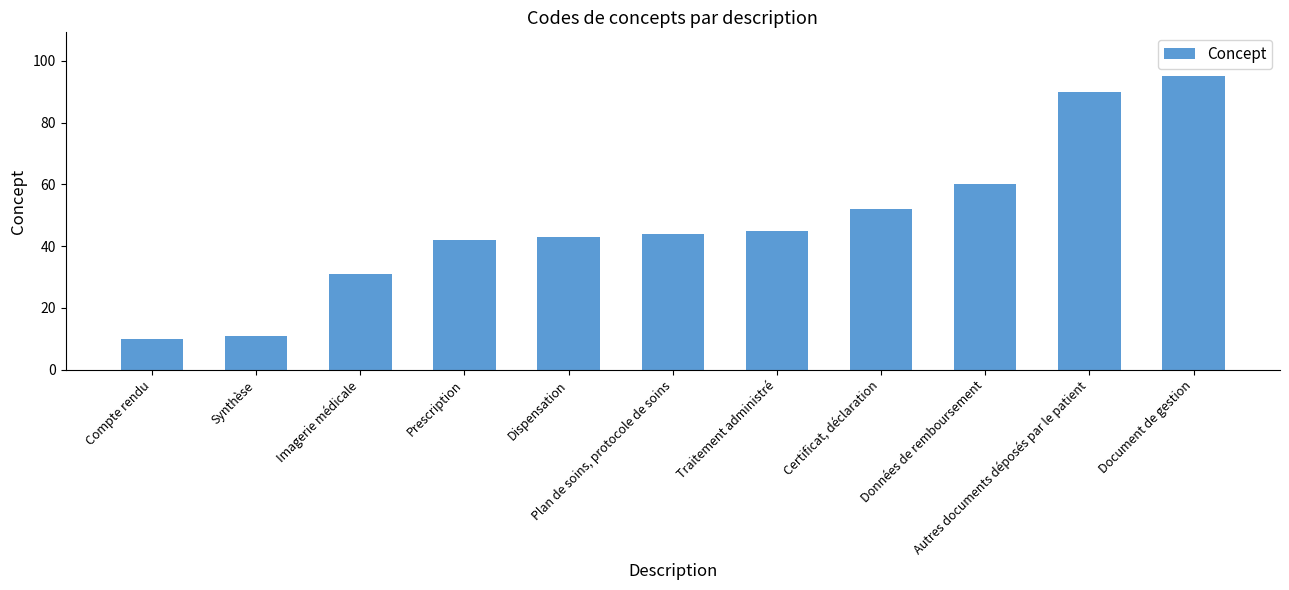

The chart shows a value of 56 at Imagerie médicale. True or false?

False